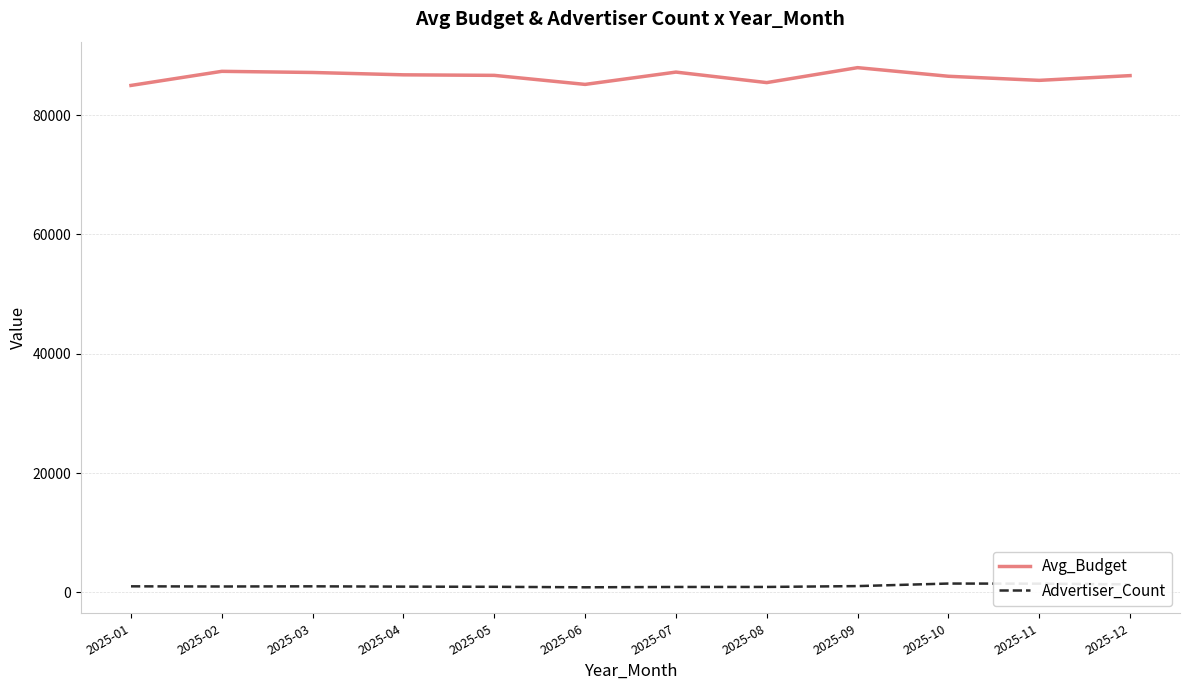

True or false: Avg_Budget and Advertiser_Count cross at least once.

False